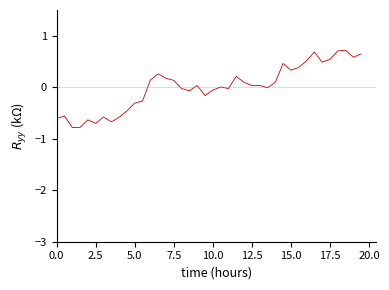

How many categories are shown in the chart?

40